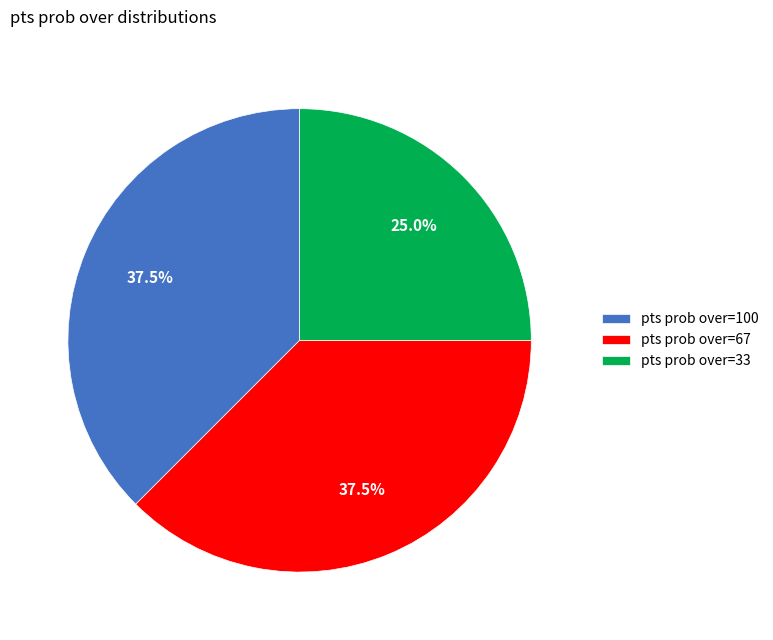

Count the number of slices in the pie.

3